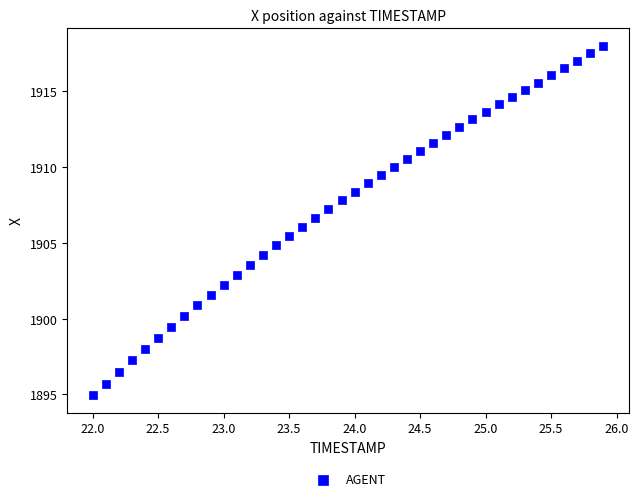

What is the range of Y values (max minus min)?

23.0